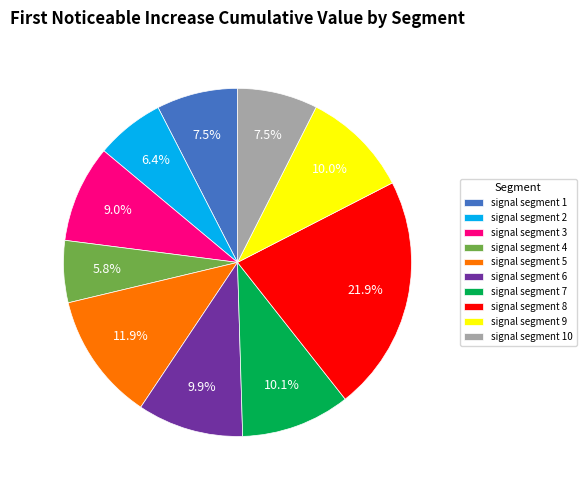

The signal segment 6 slice represents 10% of the pie. True or false?

True